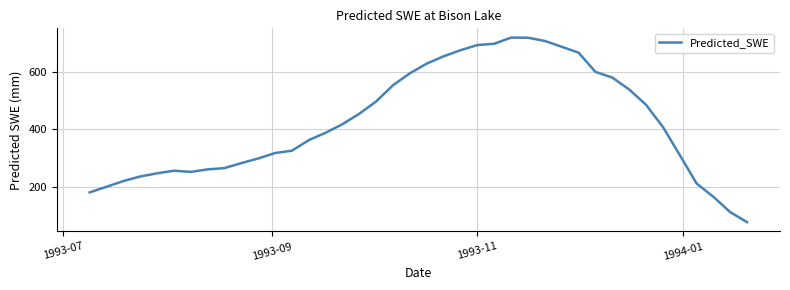

What is the greatest value displayed?

721.5